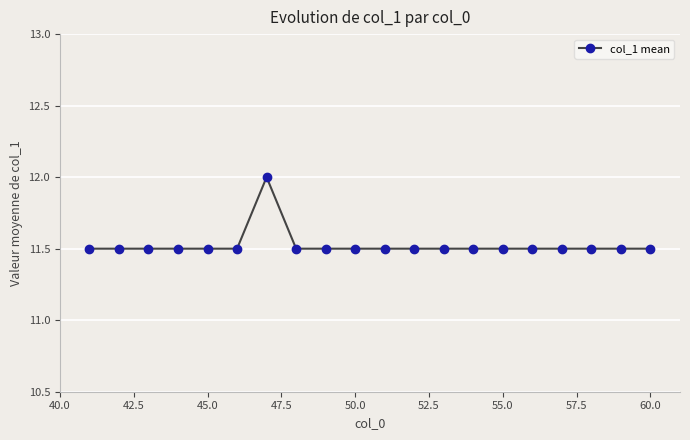

Does the chart have visible grid lines?

Yes